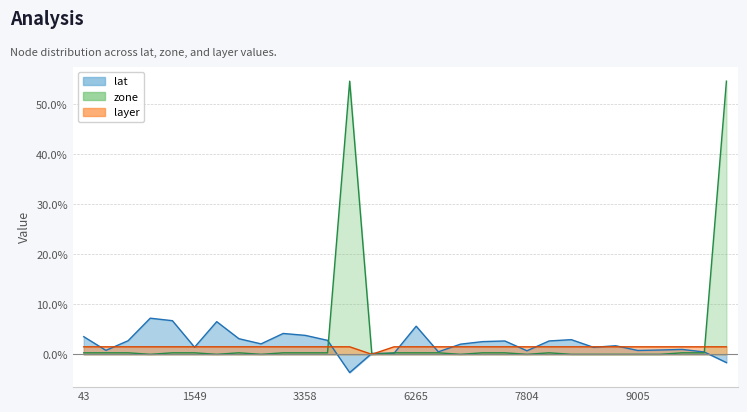

What is the difference between the maximum and minimum values in the zone series?

54.6